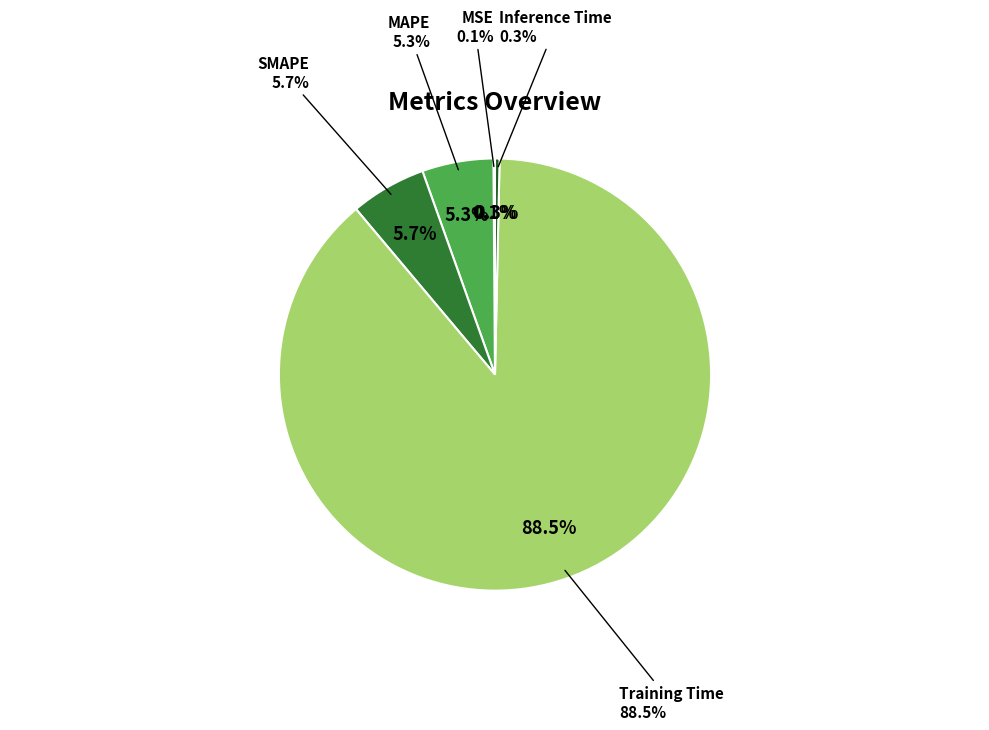

Which category accounts for the majority?

Training Time